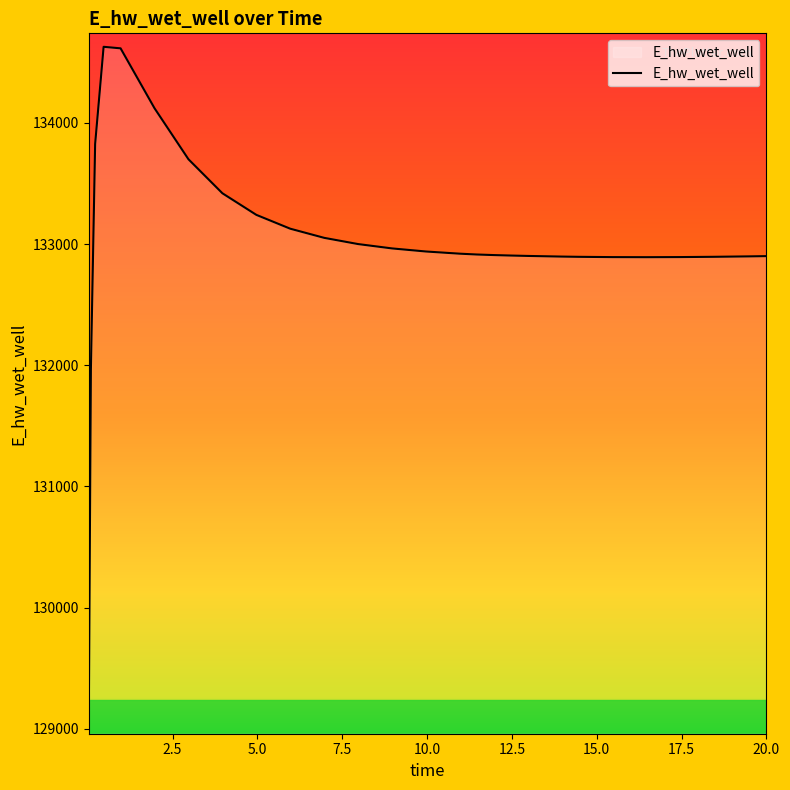

How many lines are shown in the chart?

1